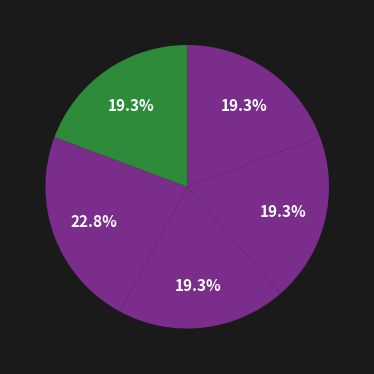

Count the number of slices in the pie.

5